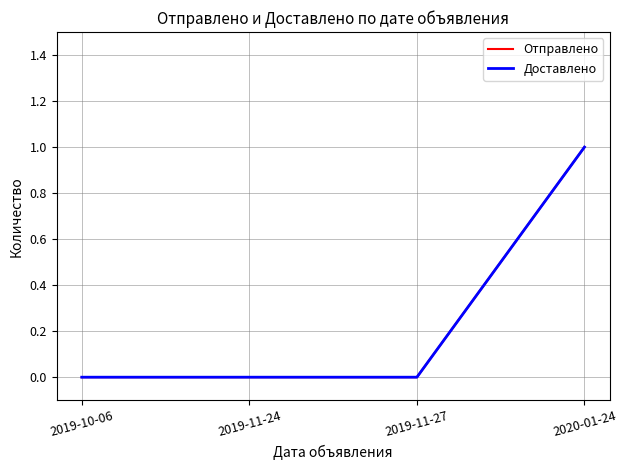

List the series in order of their peak value, highest first.

Отправлено, Доставлено